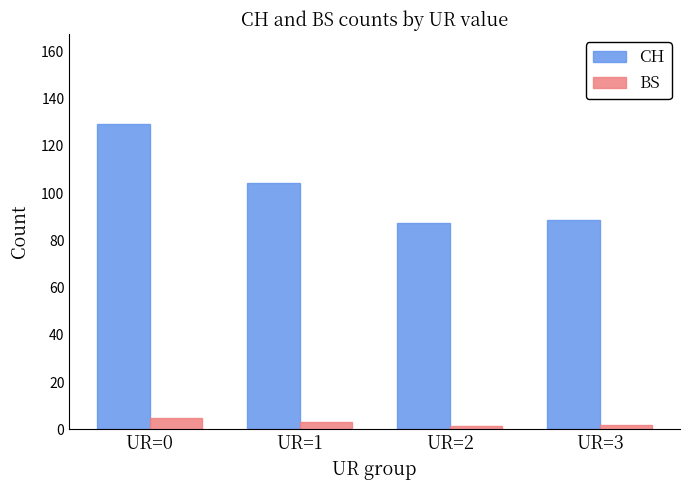

What is the maximum value for CH?

129.1